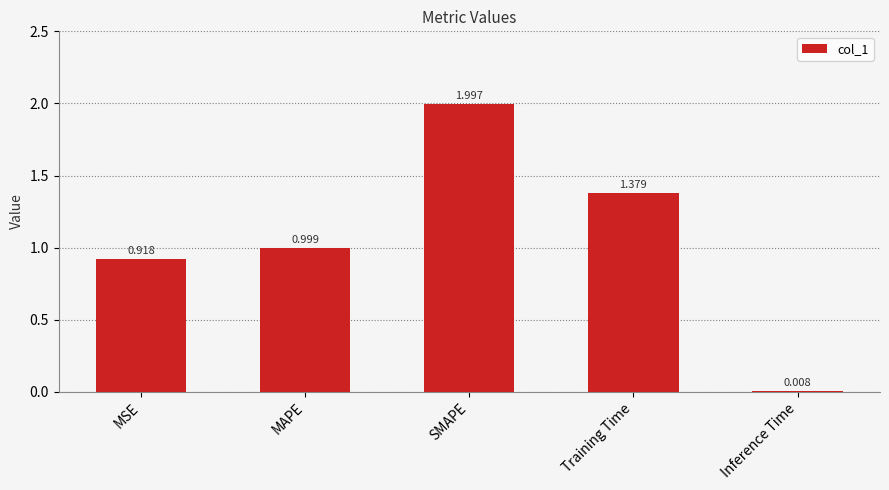

How many bars are there in total?

5